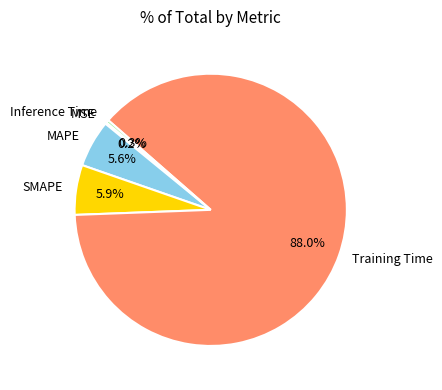

What percentage is NOT represented by Training Time?

12.0%